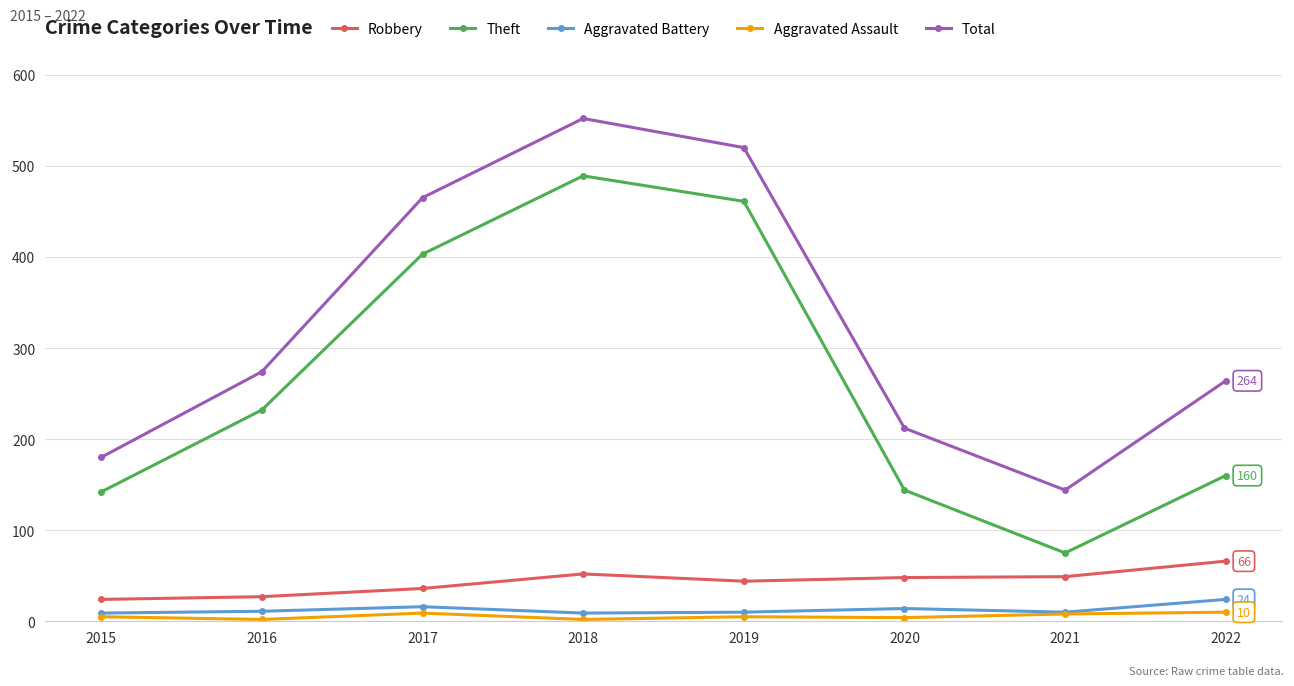

True or false: Total and Robbery cross at least once.

False